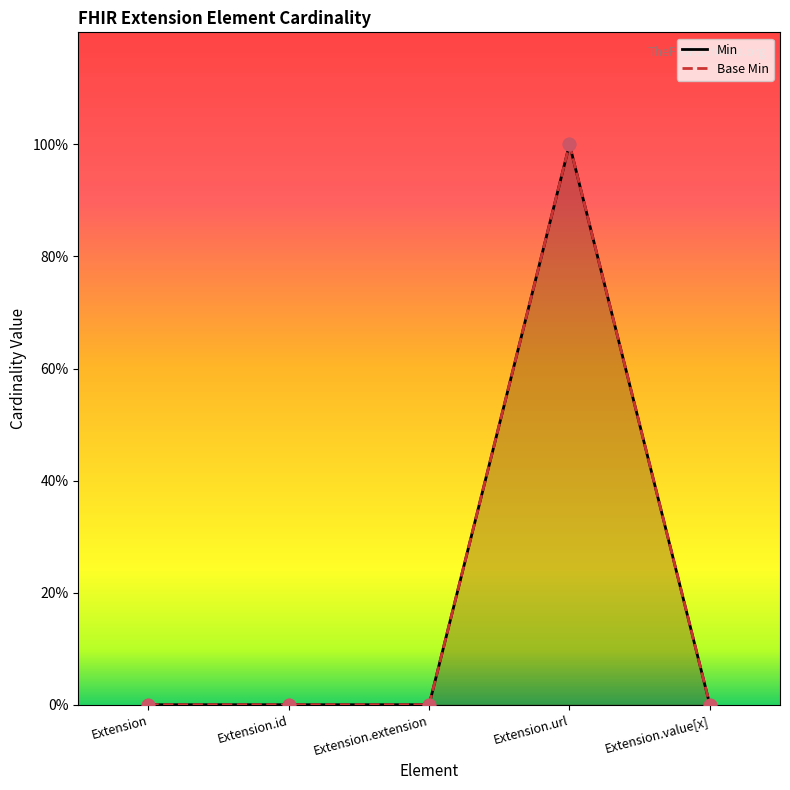

Which series reaches the maximum Y coordinate?

Min